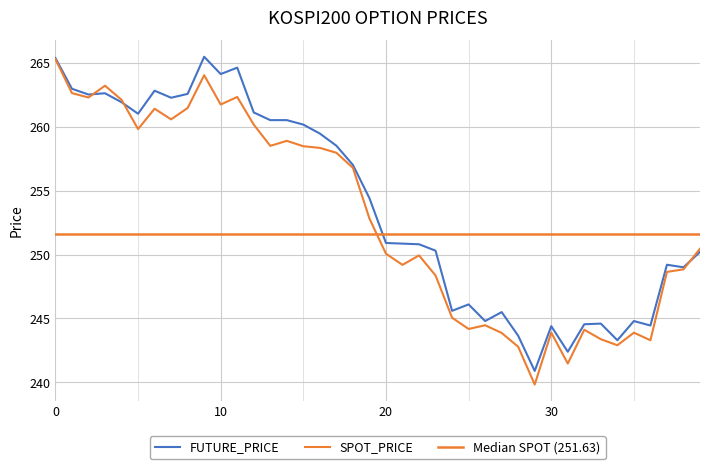

How many values in the FUTURE_PRICE series exceed 254?

20